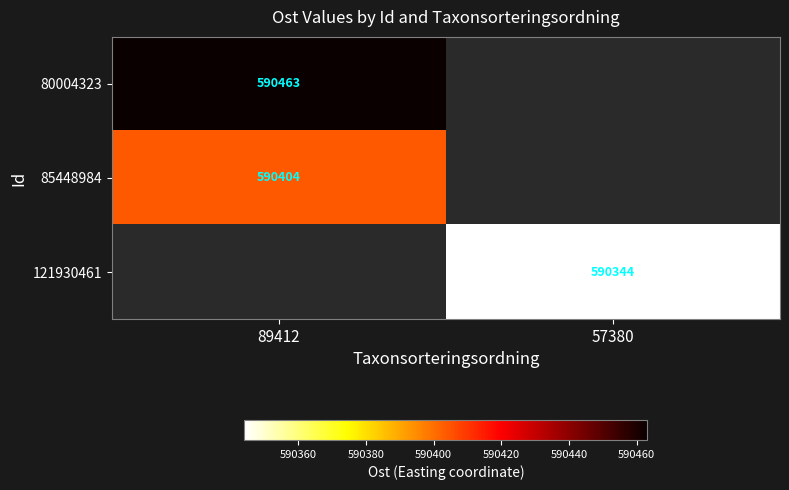

Which category has the highest value across all series?

89412